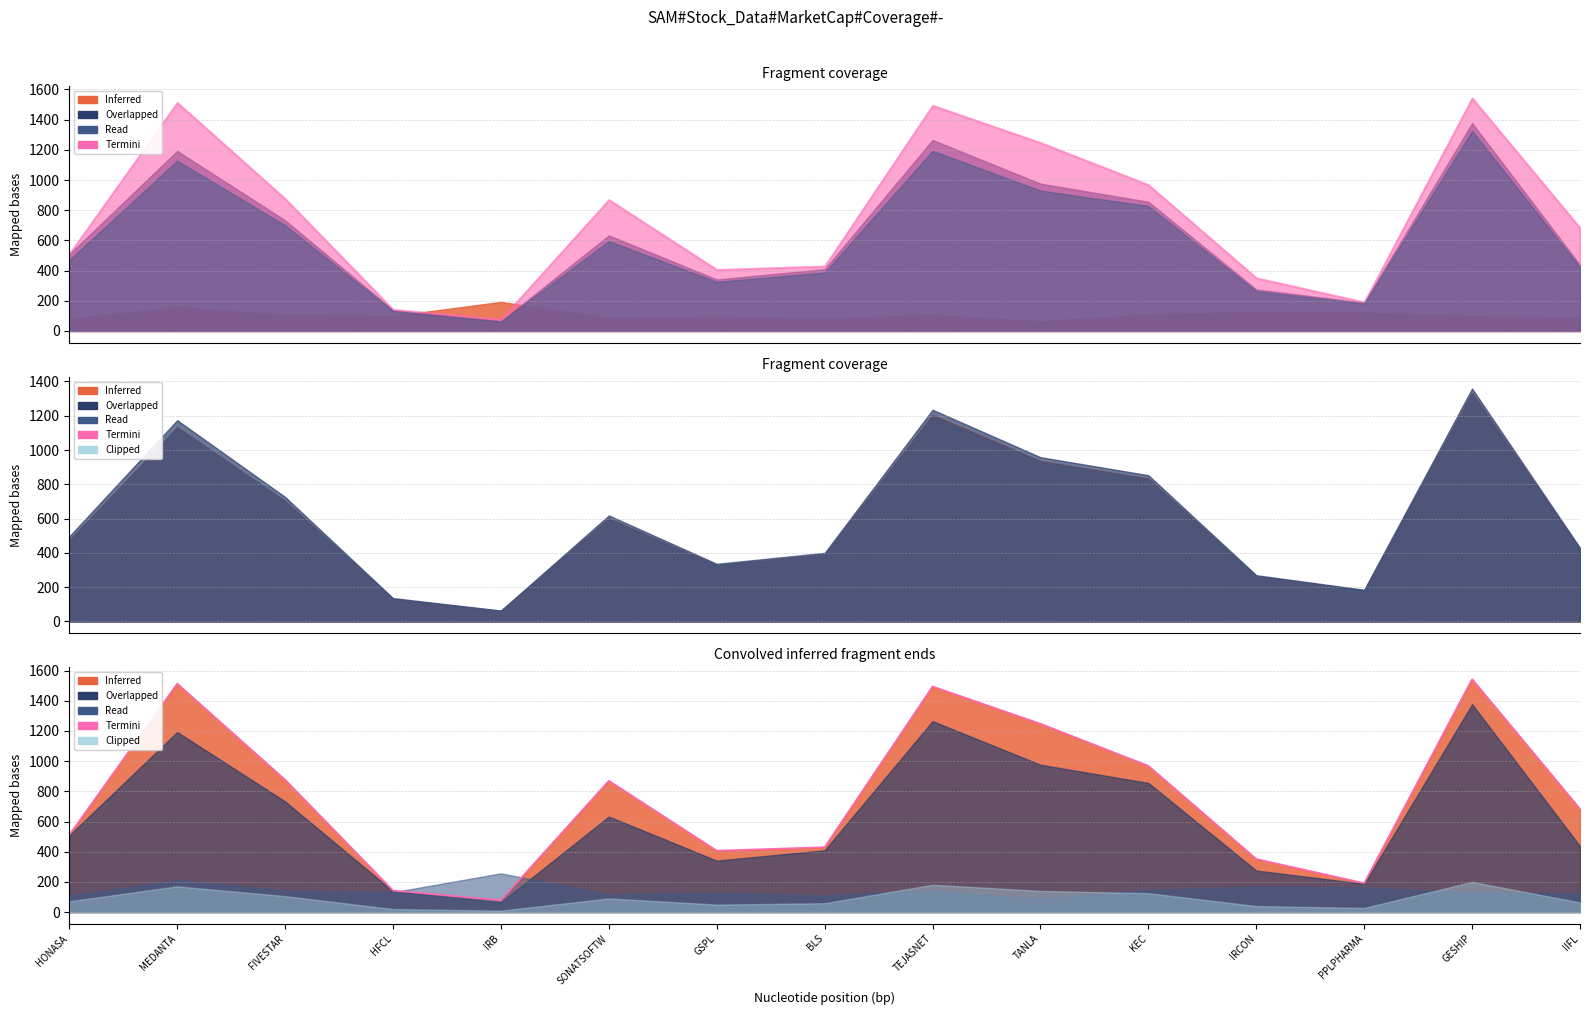

Count the number of categories in the chart.

15